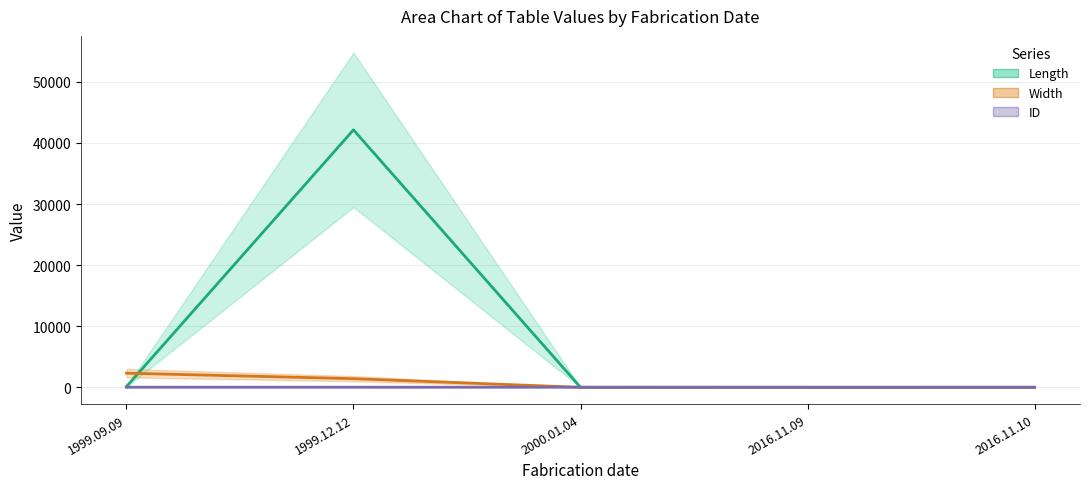

At which label does Width first exceed 5?

1999.09.09